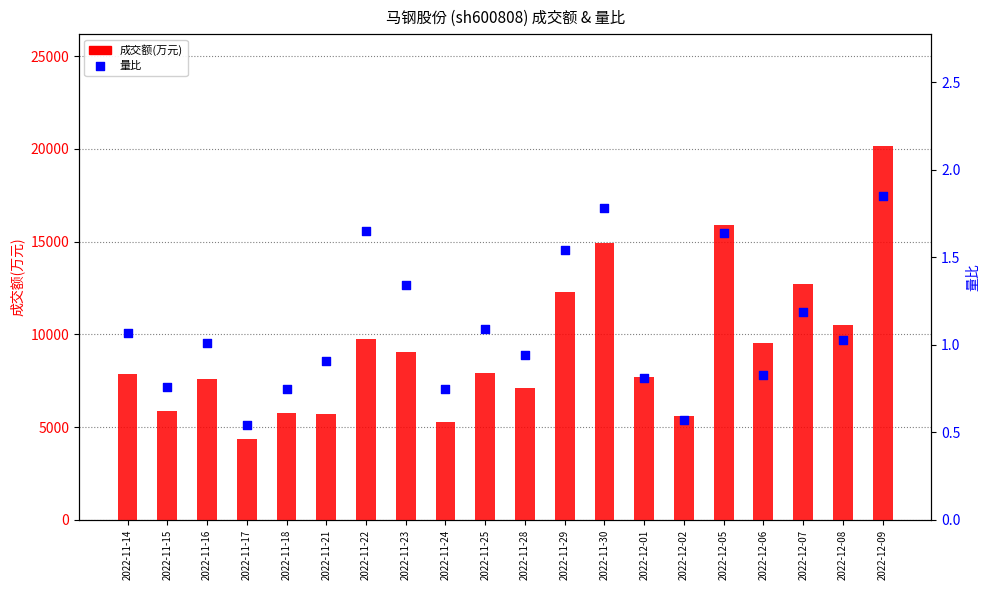

Is the value of 量比 at 2022-12-08 greater than the value of 成交额(万元) at 2022-12-02?

No